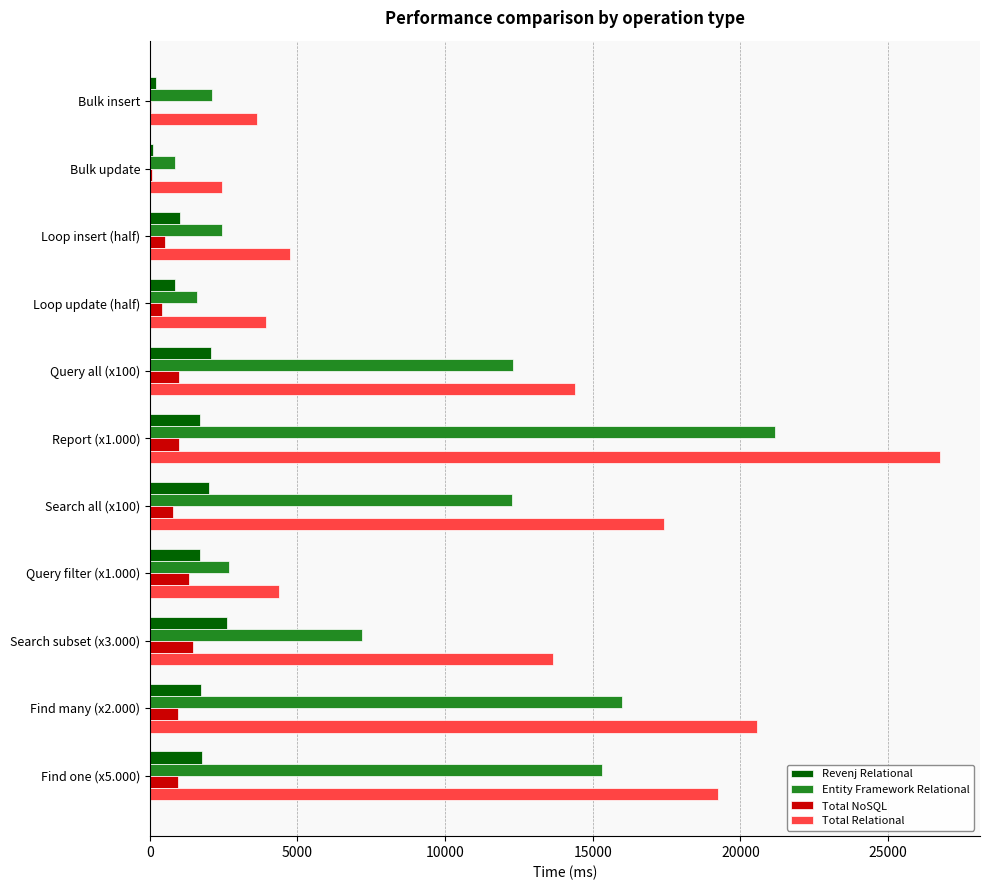

At which category is the sum across all series the highest?

Report (x1.000)